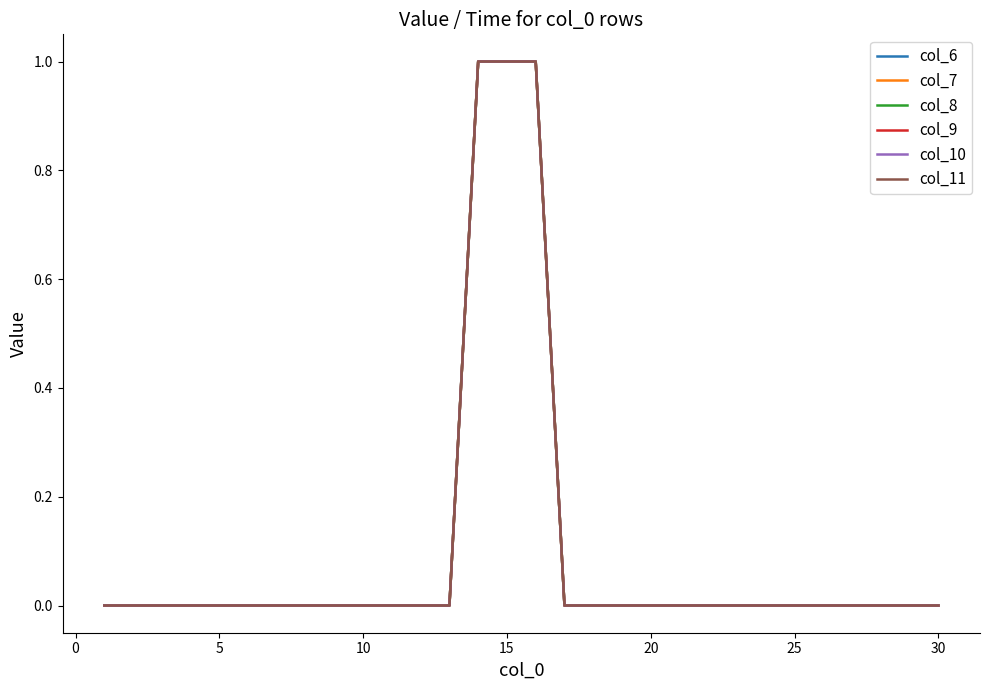

What is the difference between the maximum and minimum values in the col_11 series?

1